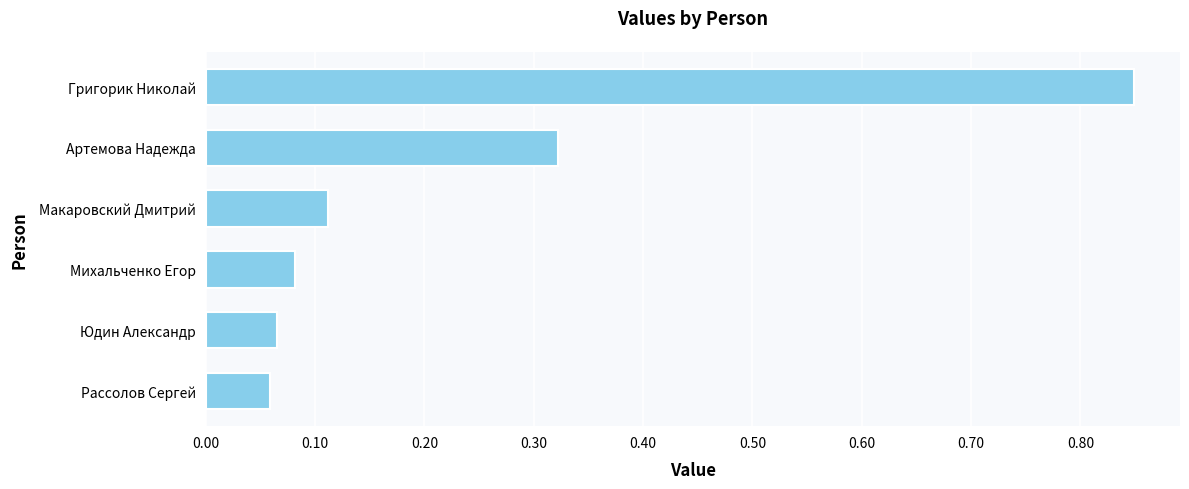

True or false: the data shows 0.0 at Юдин Александр.

False